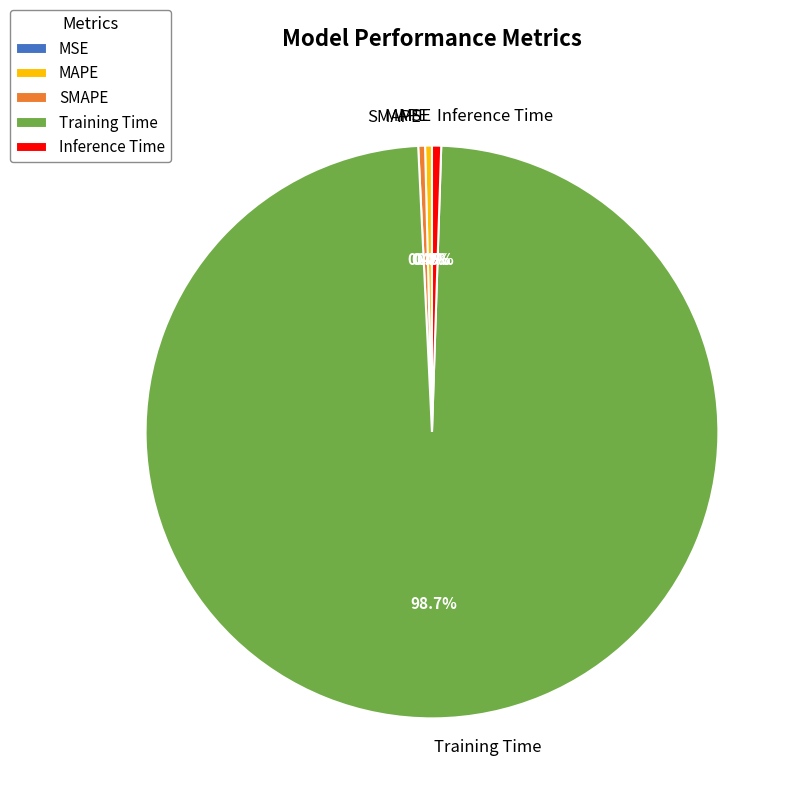

What percentage is NOT represented by SMAPE?

99.6%